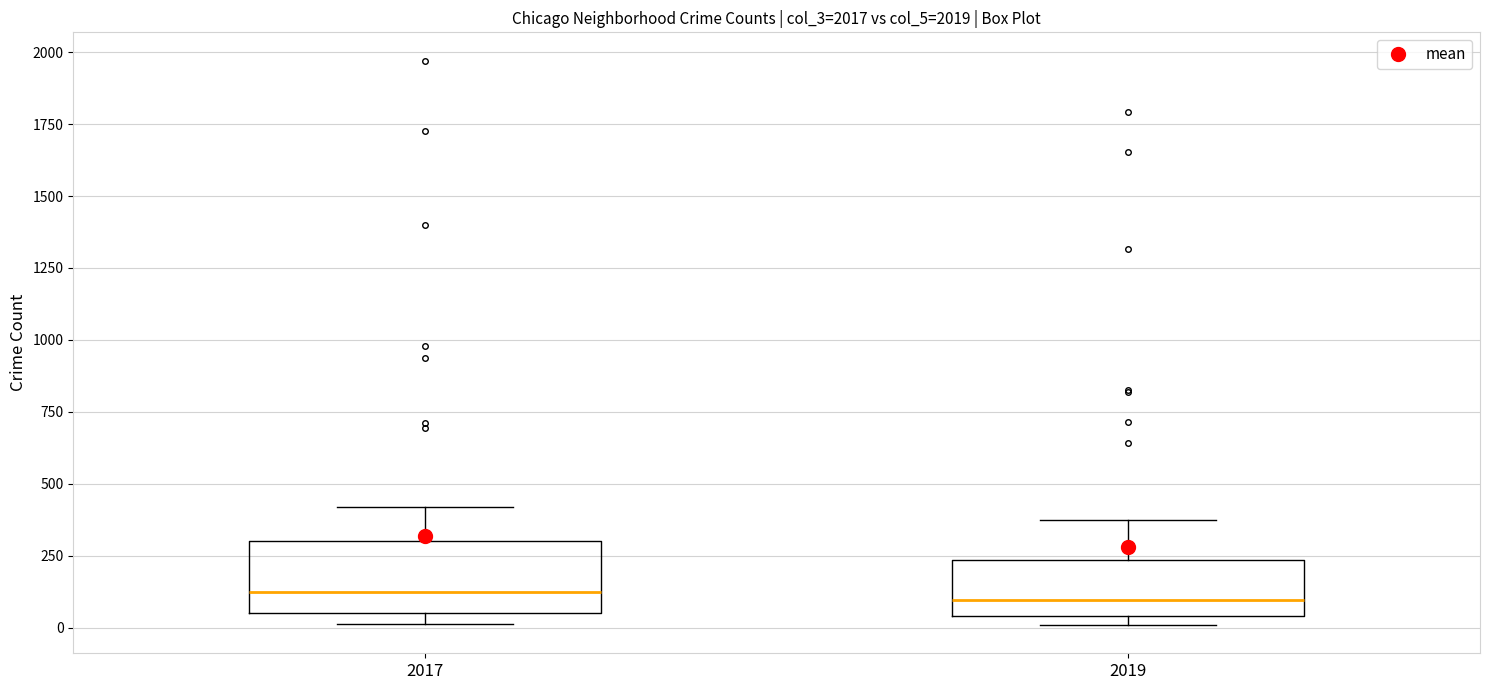

Where is the upper edge of the box at x = 2019 on the y-axis? The values are not printed on the chart, so give them approximately, as read against the axis.

250